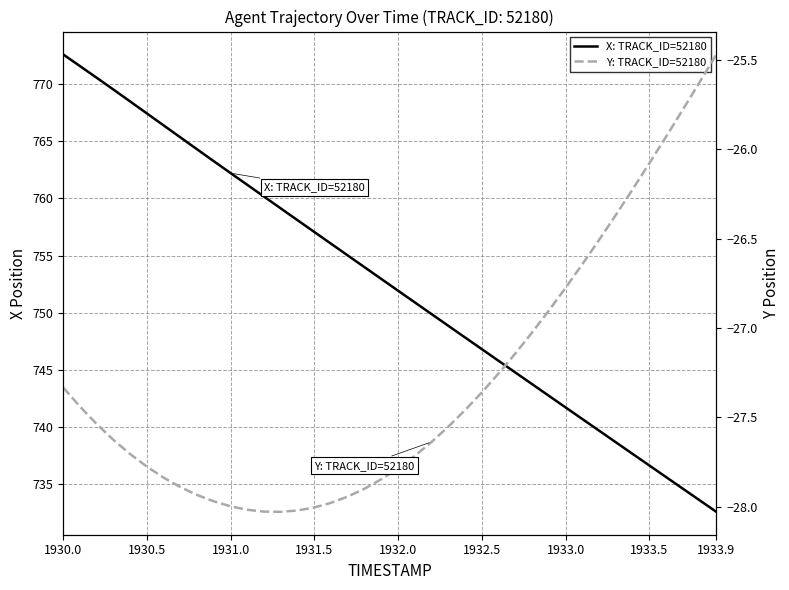

Which label corresponds to the largest value in the chart?

1930.0